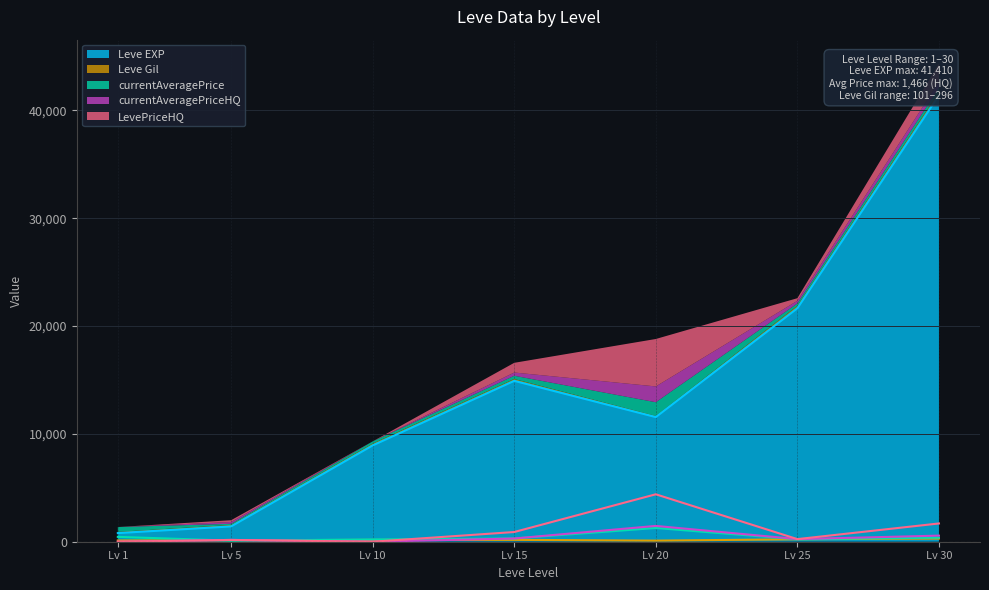

What is the difference between the second highest and second lowest values in the LevePriceHQ series?

1693.9